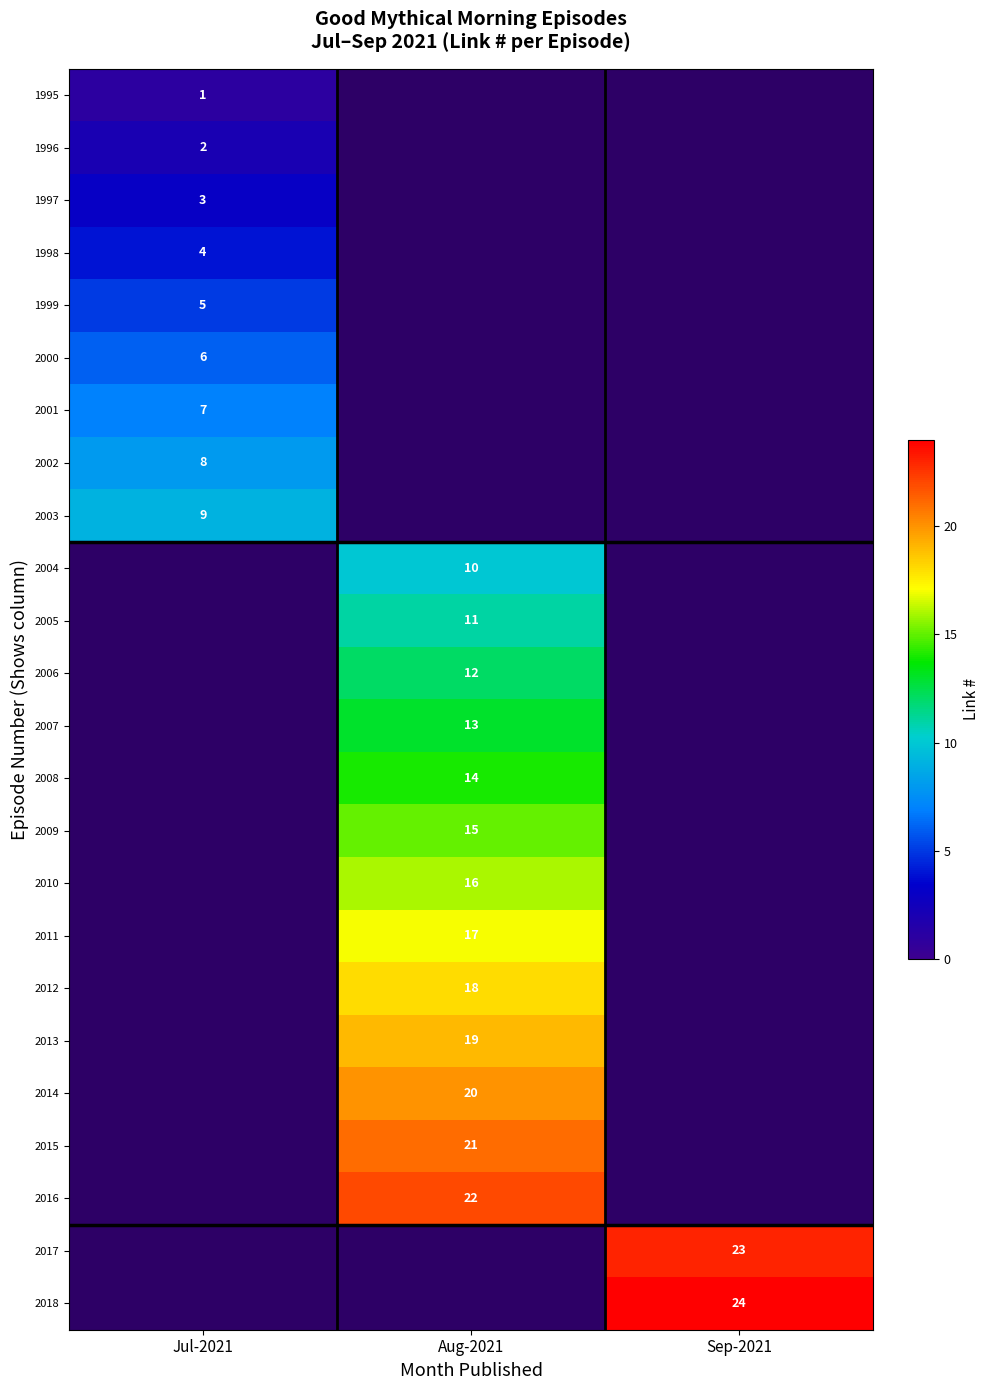

Is the value of 2008 at Aug-2021 greater than the value of 2017 at Sep-2021?

No